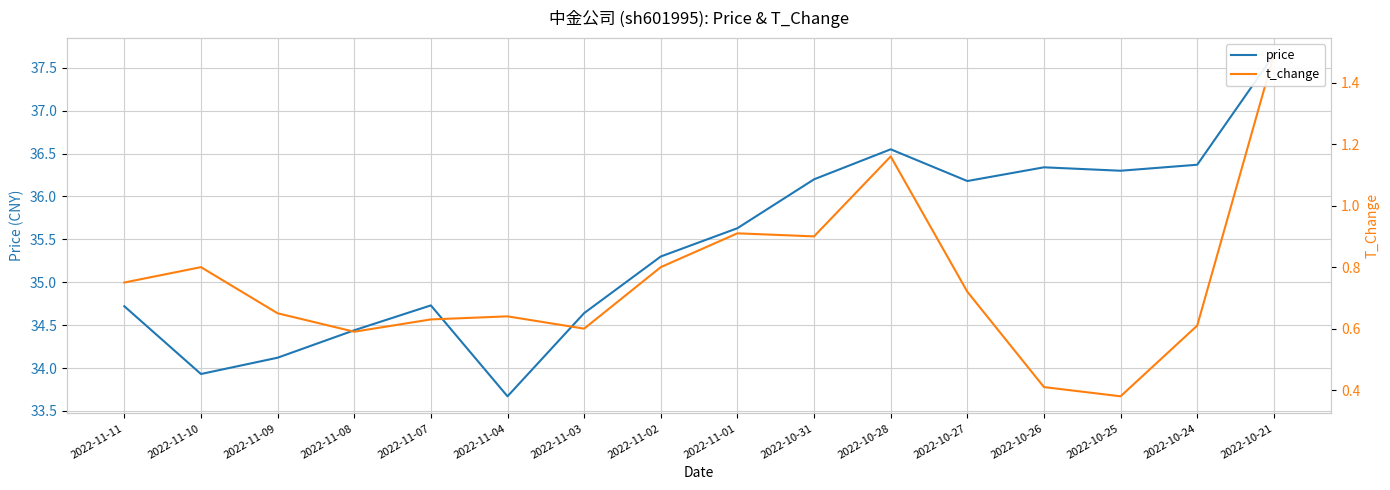

What position from the right is 2022-10-24?

2